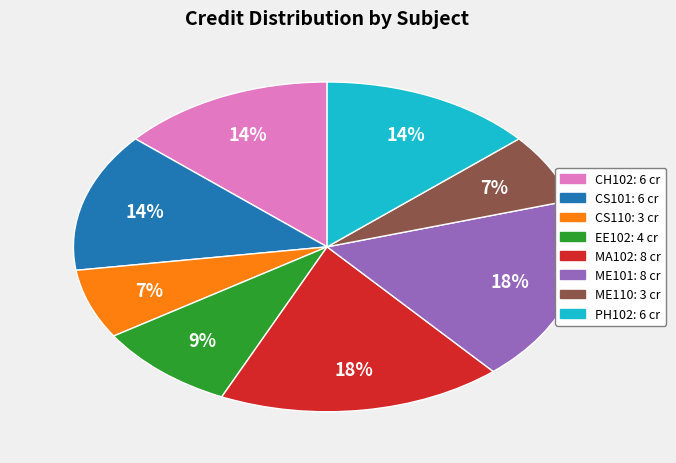

Is the sum of CS101 and ME101 greater than half?

No